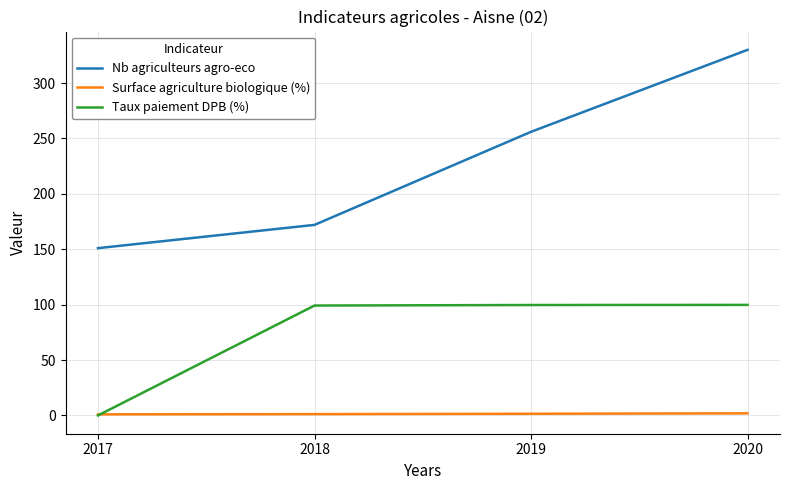

True or false: Nb agriculteurs agro-eco and Surface agriculture biologique (%) intersect in this chart.

False